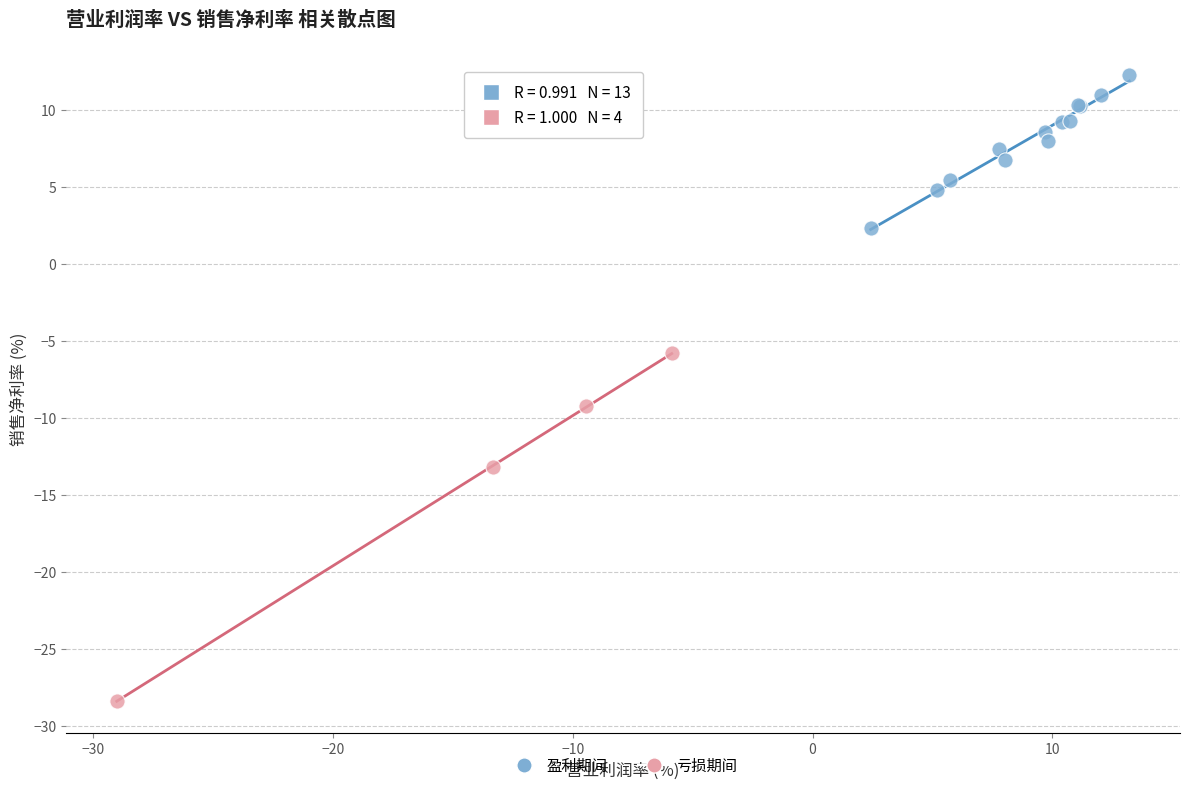

Which series reaches the maximum Y coordinate?

盈利期间